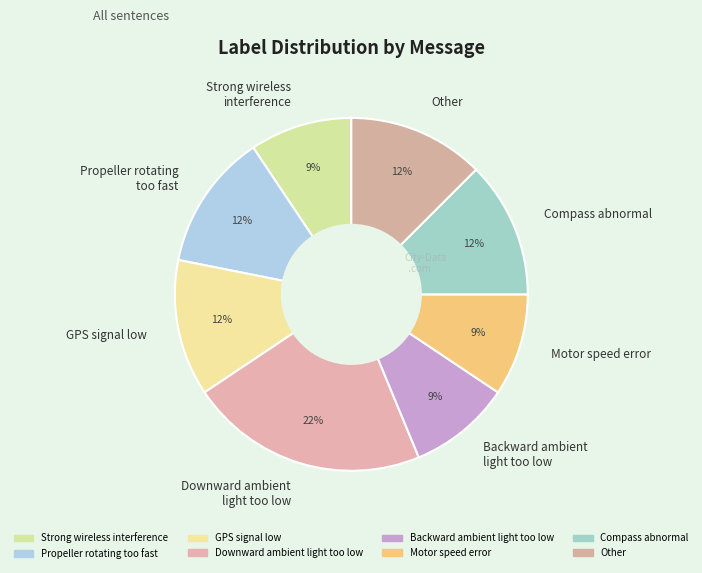

Combined, do Backward ambient light too low and Downward ambient light too low account for over 50%?

No